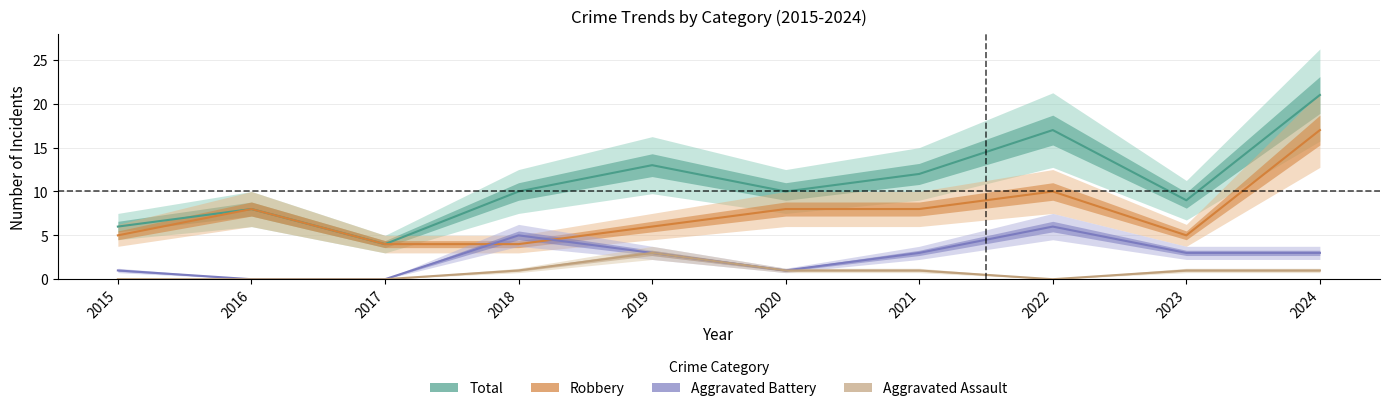

Between 2024 and 2016, which is larger?

2024